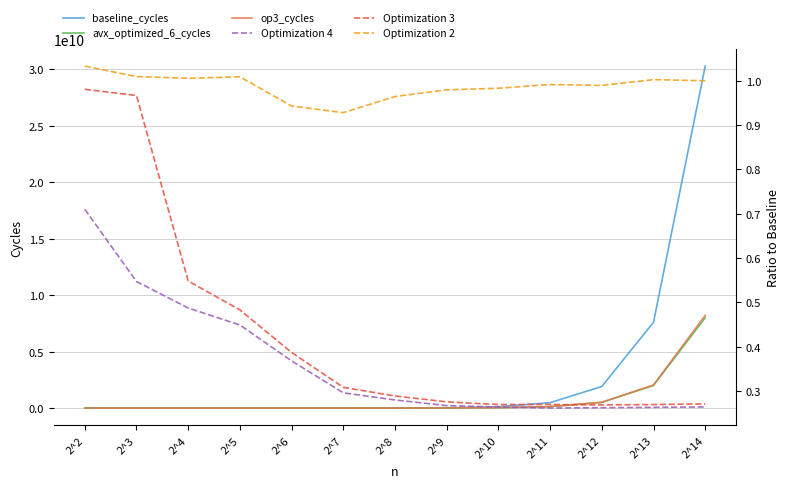

What is the total value across all series at 2^14?

46511980001.5